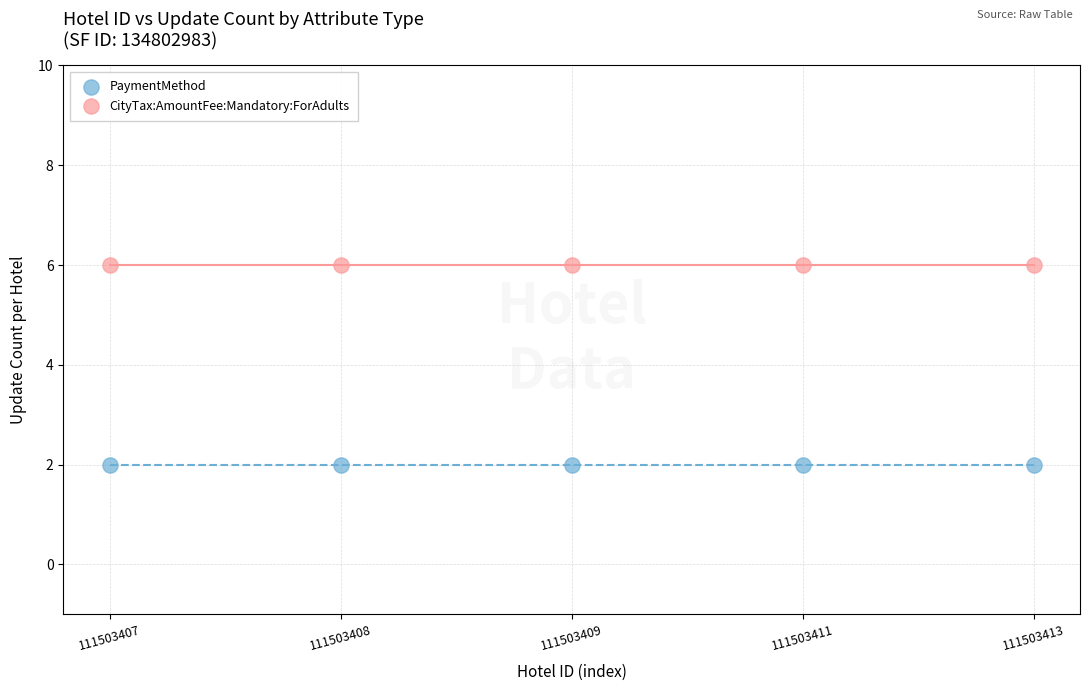

Which series reaches the maximum Y coordinate?

CityTax:AmountFee:Mandatory:ForAdults